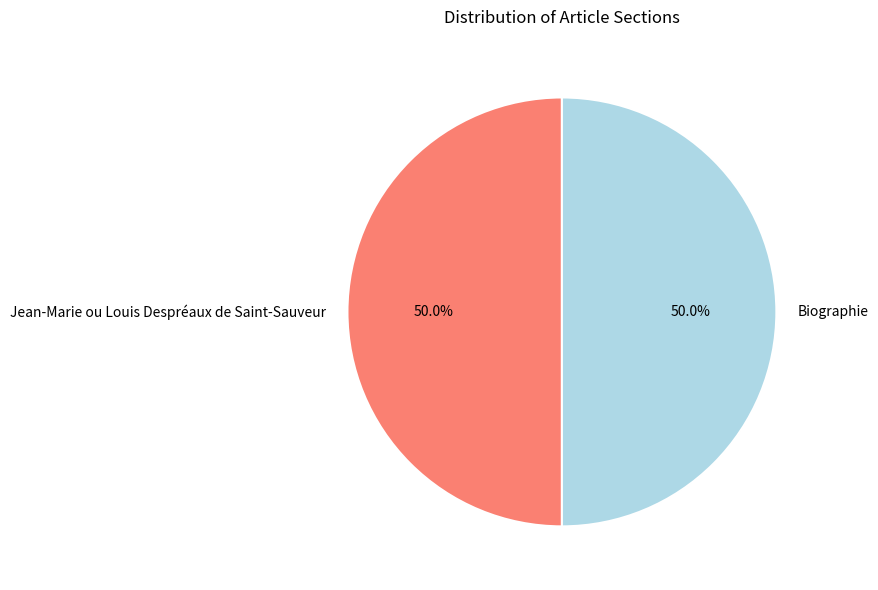

True or false: Biographie accounts for 87% of the total.

False